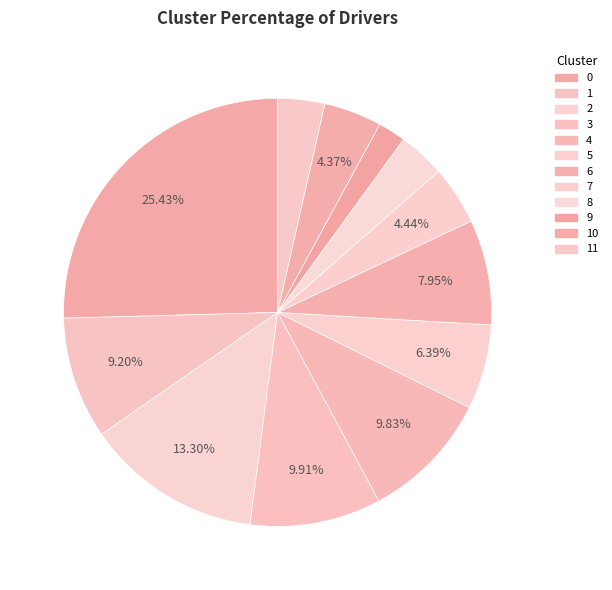

True or false: 2 accounts for 7% of the total.

False